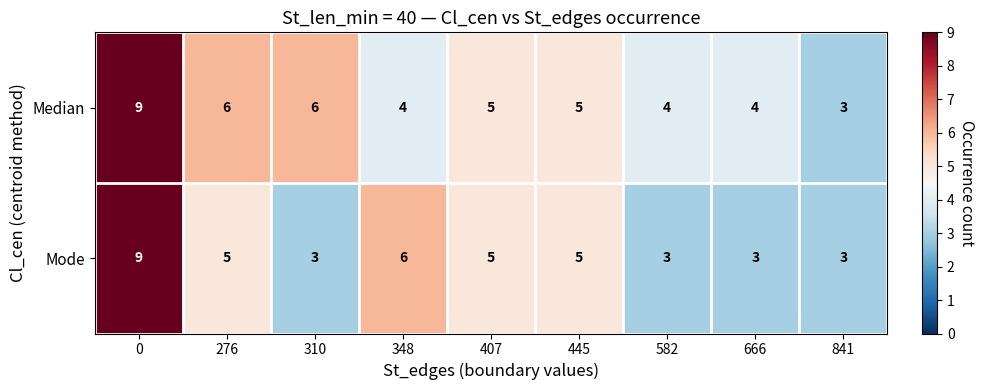

Rank the series at 666 from highest to lowest value.

Median, Mode